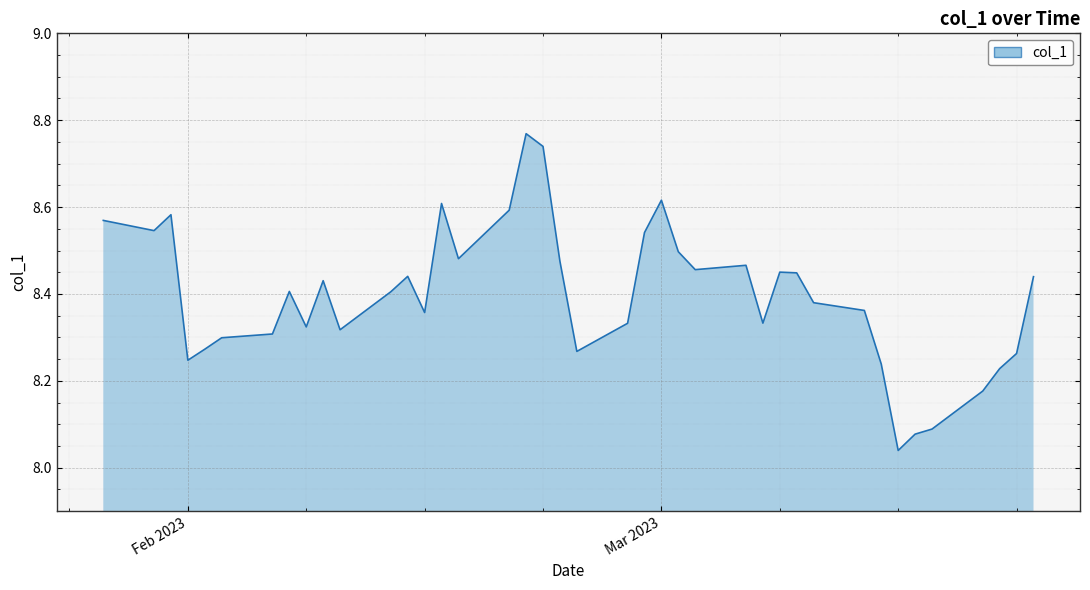

What is the difference between the maximum and minimum values?

0.7